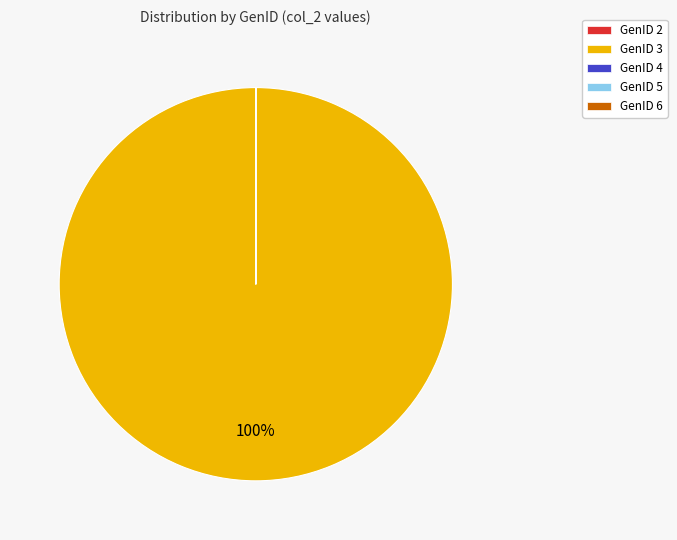

To the nearest percent, what is the average slice percentage?

20%